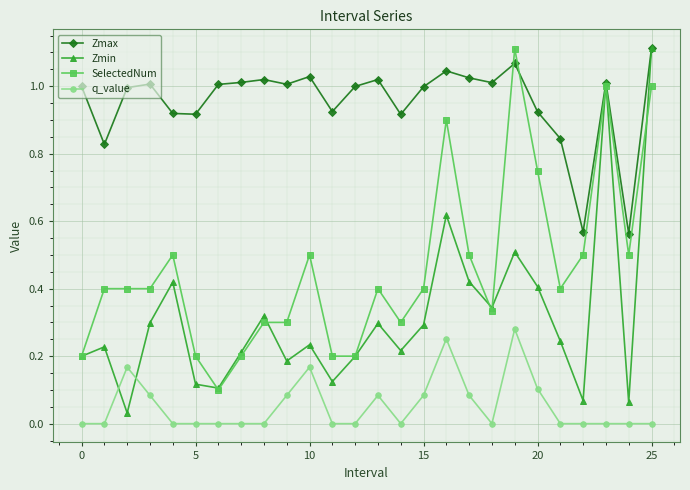

In Zmin, how many points are lower than both neighbors (excluding endpoints)?

8